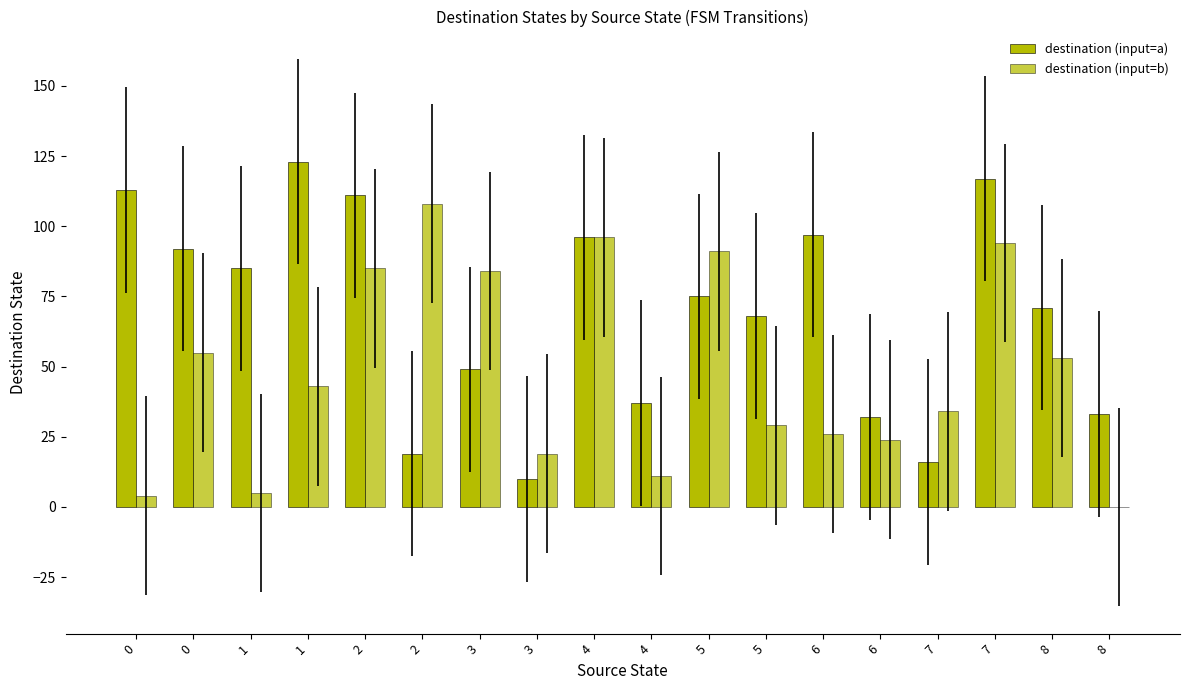

What is the difference between the maximum and second lowest values in the destination (input=b) series?

104